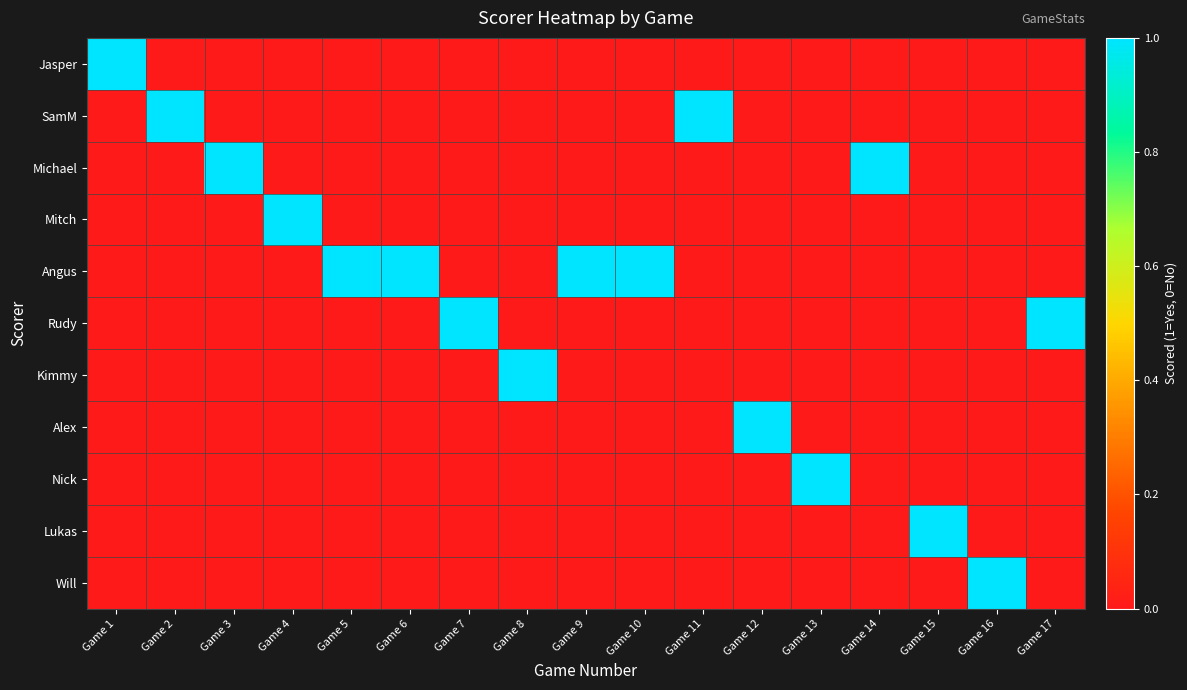

How many data points does each series have?

17